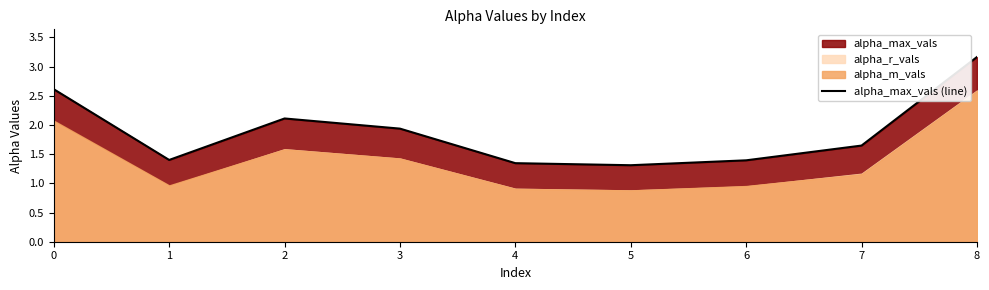

Which category has the highest value across all series?

8